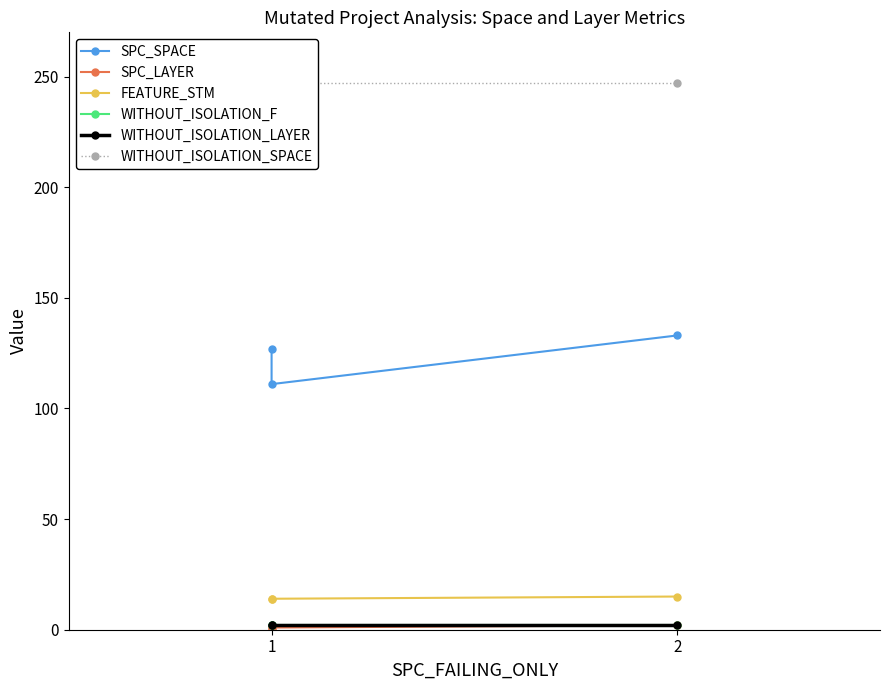

Which series changed the most between 1 and 2?

SPC_SPACE